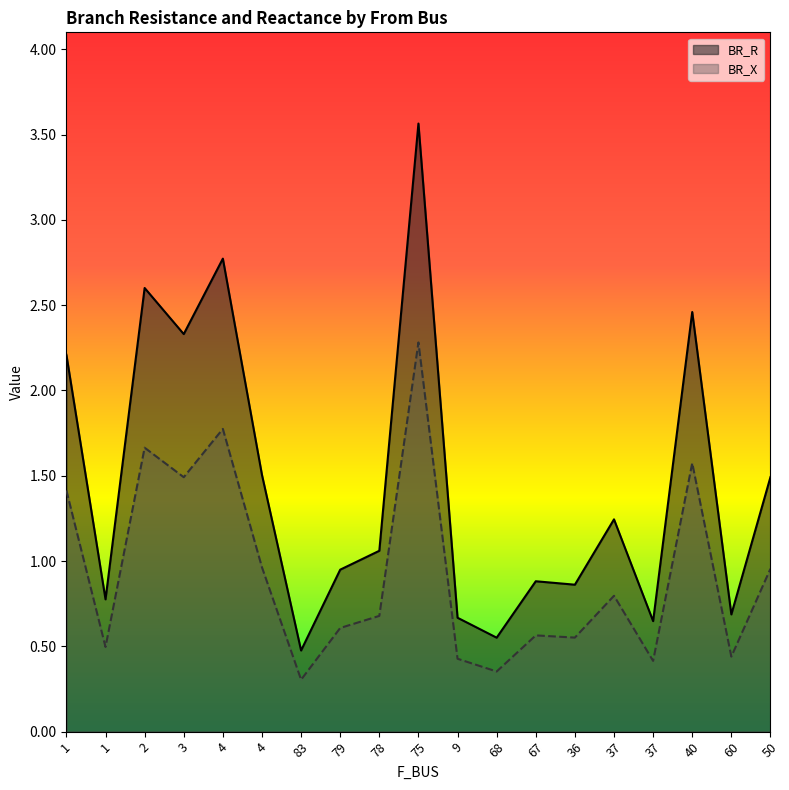

What is the greatest value displayed?

3.6